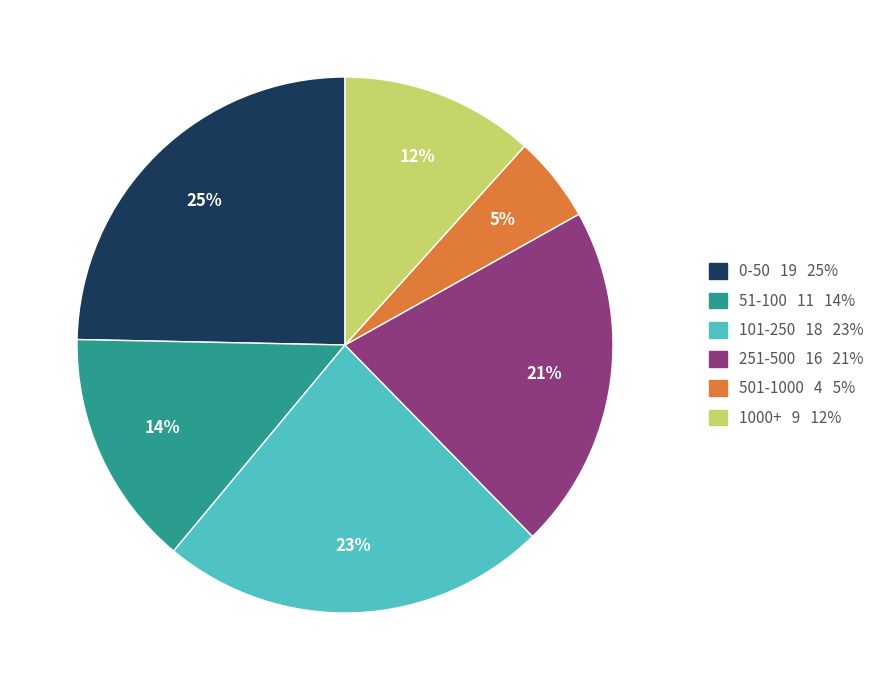

To the nearest percent, what percentage of the pie is 101-250?

23%